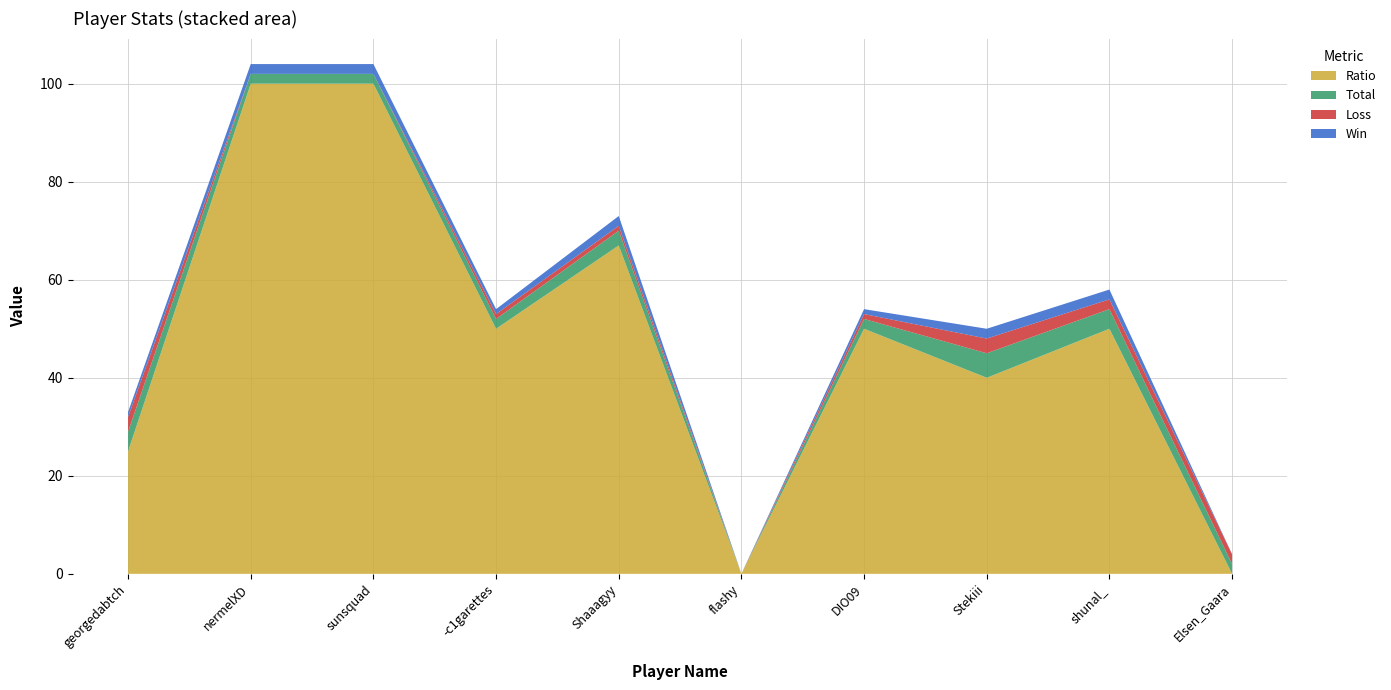

Reading left to right, extract all data points from this chart.

Win: georgedabtch=1	nermelXD=2	sunsquad=2	-c1garettes=1	Shaaagyy=2	flashy=0	DIO09=1	Stekiii=2	shunal_=2	Elsen_Gaara=0
Loss: georgedabtch=3	nermelXD=0	sunsquad=0	-c1garettes=1	Shaaagyy=1	flashy=0	DIO09=1	Stekiii=3	shunal_=2	Elsen_Gaara=2
Total: georgedabtch=4	nermelXD=2	sunsquad=2	-c1garettes=2	Shaaagyy=3	flashy=0	DIO09=2	Stekiii=5	shunal_=4	Elsen_Gaara=2
Ratio: georgedabtch=25	nermelXD=100	sunsquad=100	-c1garettes=50	Shaaagyy=67	flashy=0	DIO09=50	Stekiii=40	shunal_=50	Elsen_Gaara=0